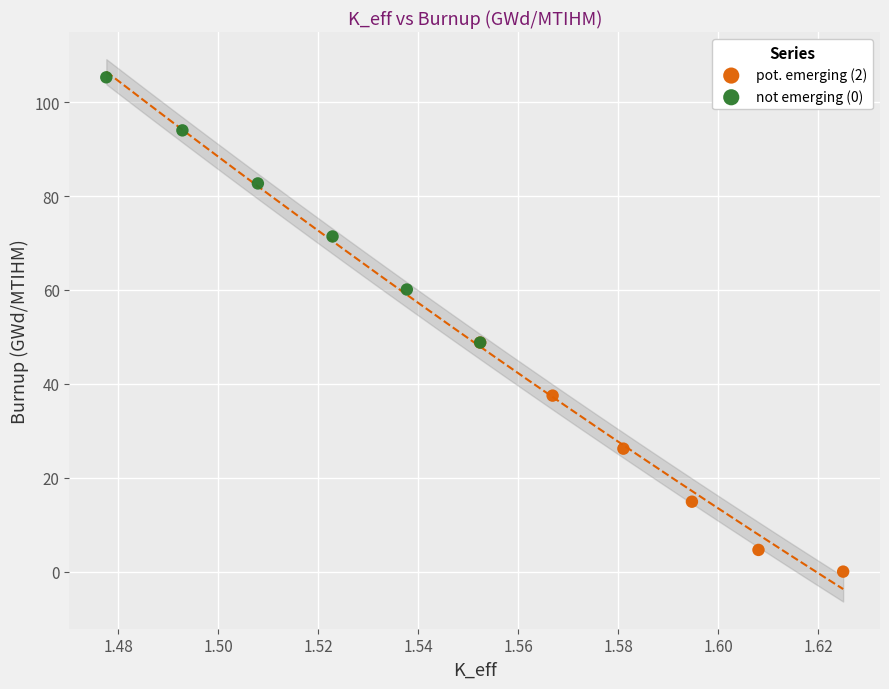

Which series has the widest spread of Y values?

not emerging (0)